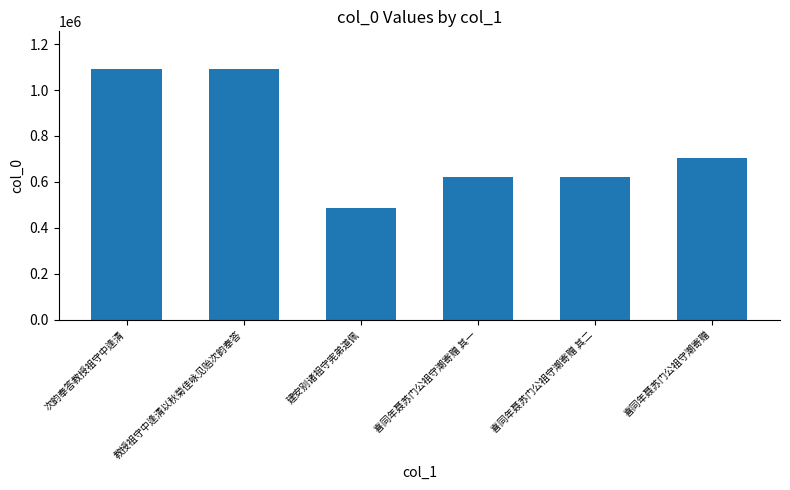

How many categories are shown in the chart?

6